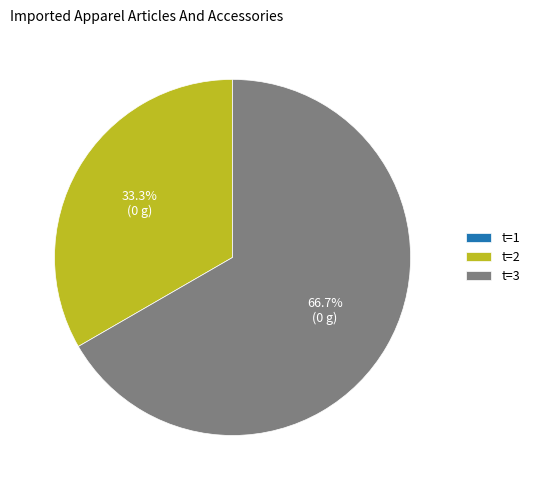

Is there any slice that represents more than half of the pie?

Yes